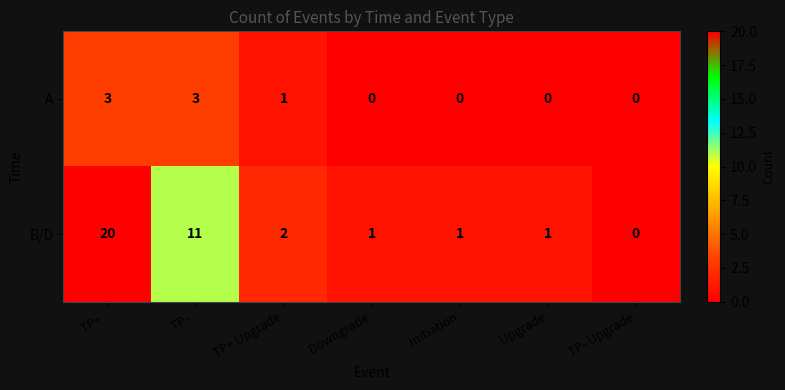

Reading left to right, transcribe all the data shown in this chart.

A: TP+ =3	TP- =3	TP+ Upgrade=1	 Downgrade=0	 Initiation=0	 Upgrade=0	TP- Upgrade=0
B/D: TP+ =20	TP- =11	TP+ Upgrade=2	 Downgrade=1	 Initiation=1	 Upgrade=1	TP- Upgrade=0